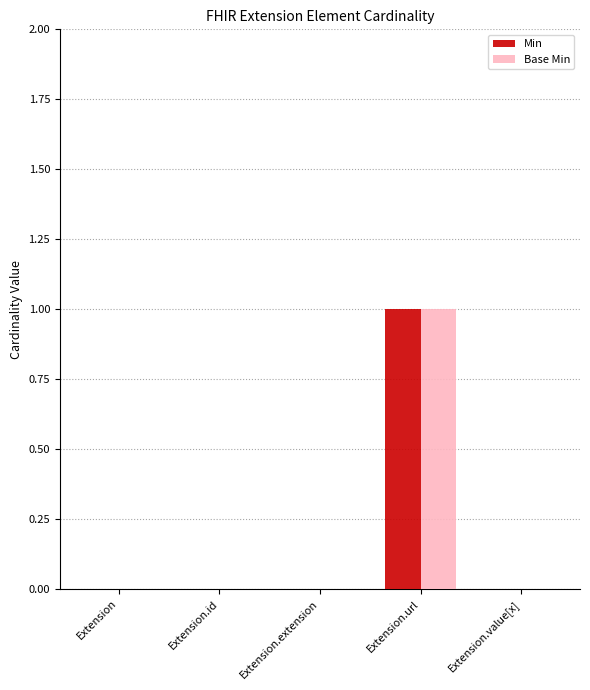

At which category is the sum across all series the highest?

Extension.url